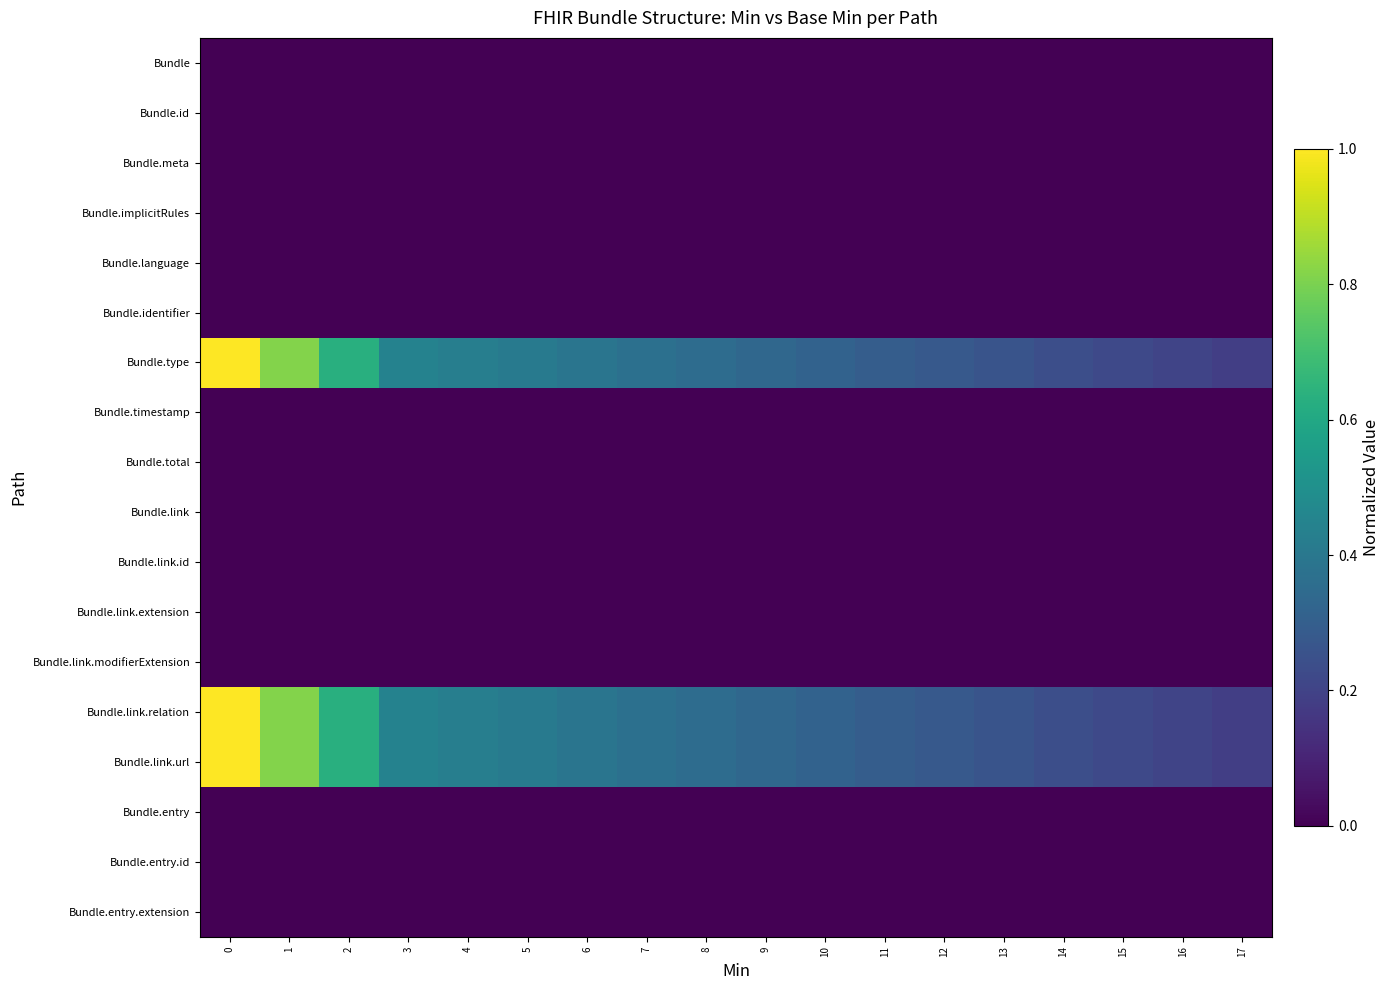

What is the total value across all series at 11?

0.9